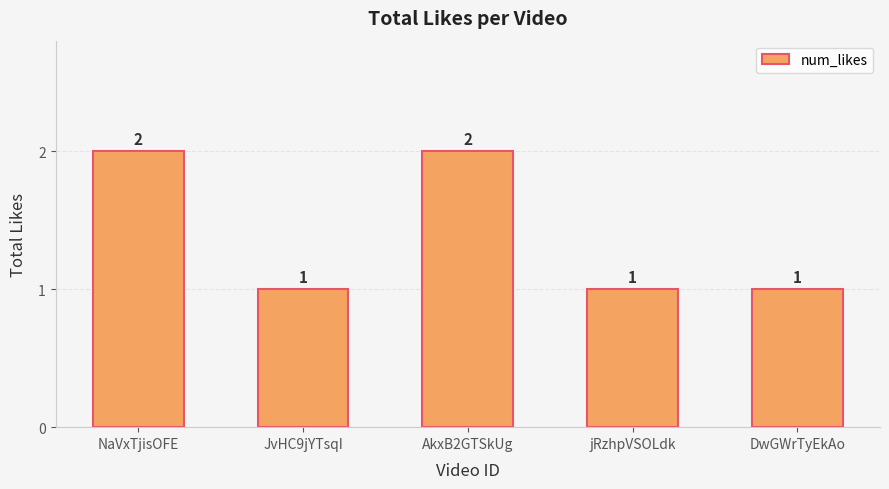

What is the smallest value displayed?

1